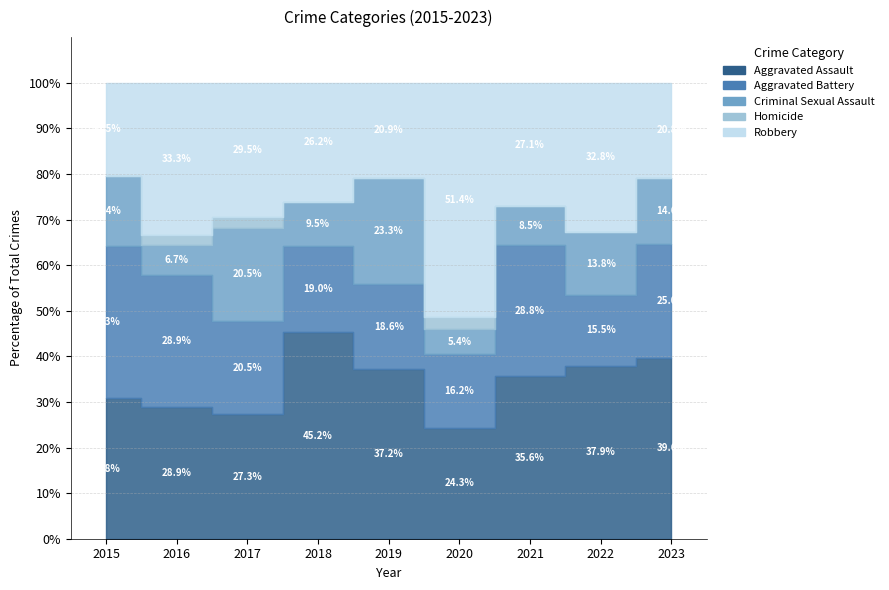

Is it true that Aggravated Battery equals 21 at 2016?

False